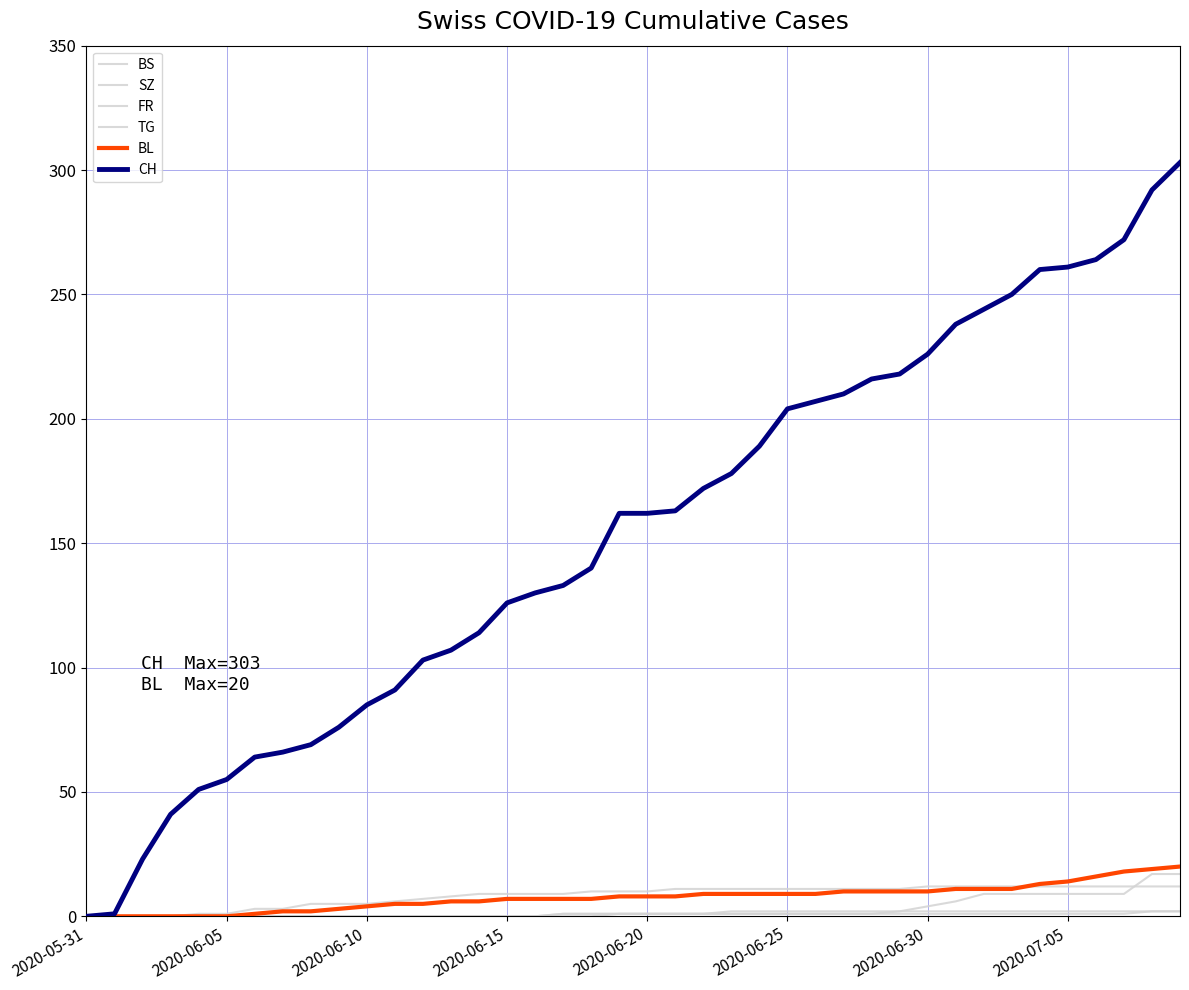

Which series has the largest total across all categories?

CH